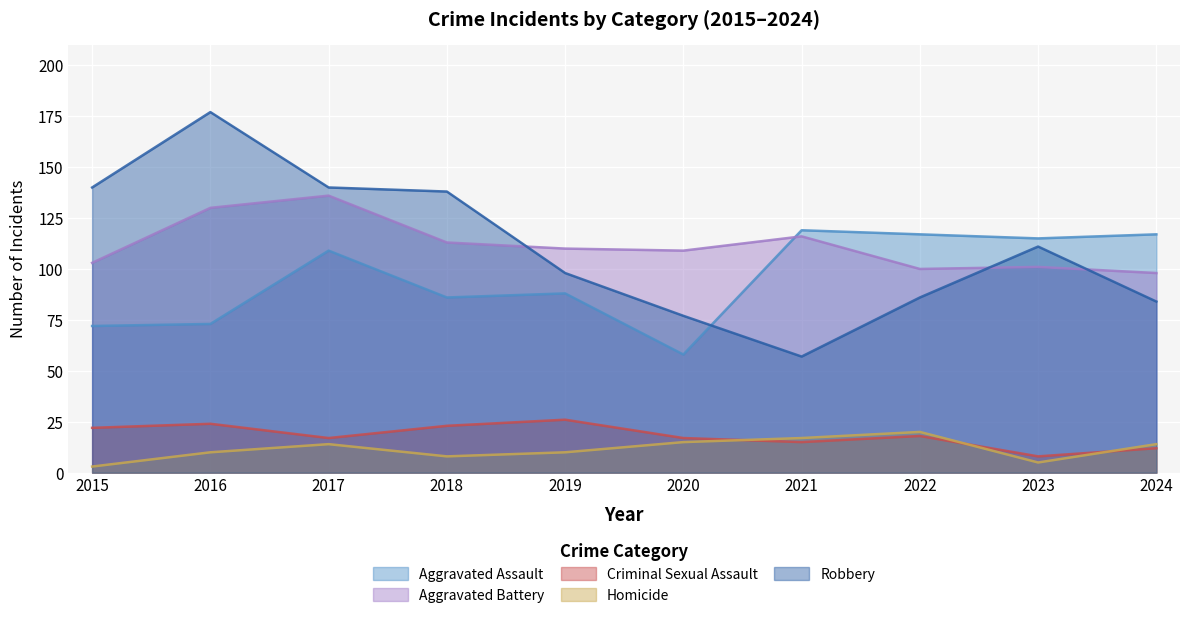

At which label is Aggravated Assault closest to 88?

2019